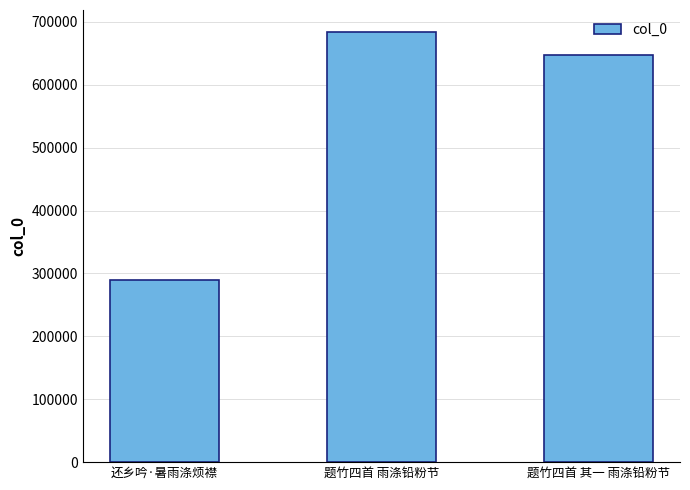

What position from the right is 还乡吟·暑雨涤烦襟?

3